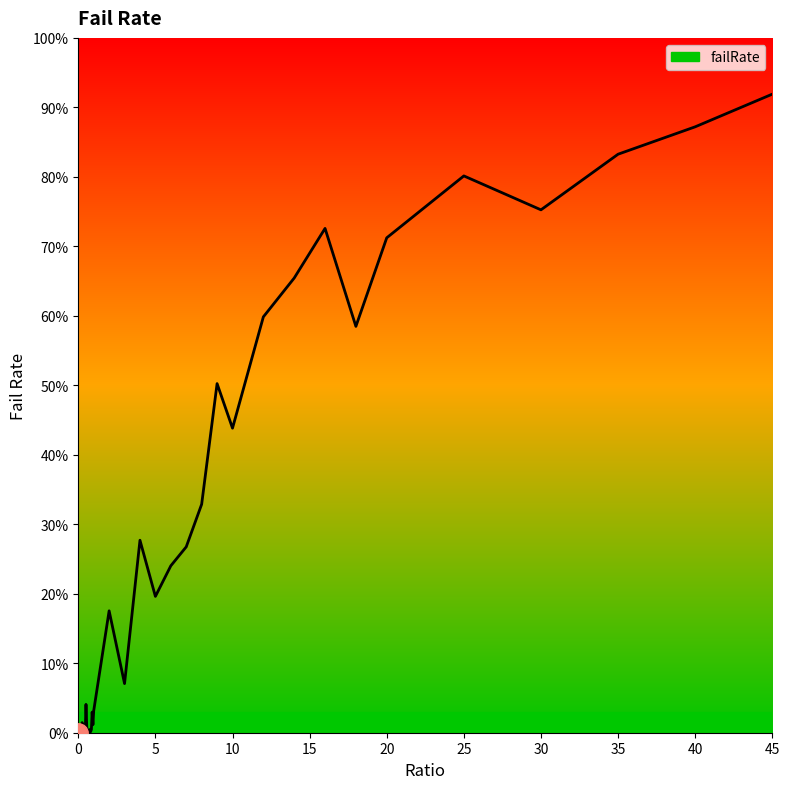

Does the chart display data point markers on the line(s)?

No